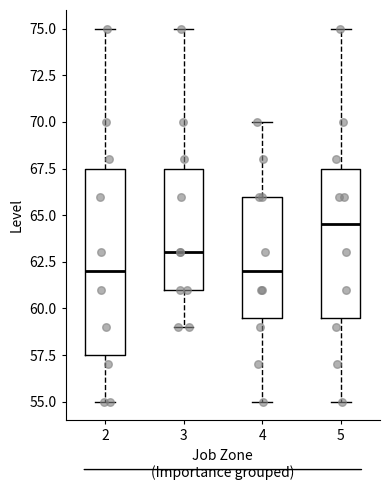

Where does the lower whisker of the box at x = 5 end on the y-axis? The values are not printed on the chart, so give them approximately, as read against the axis.

55.0